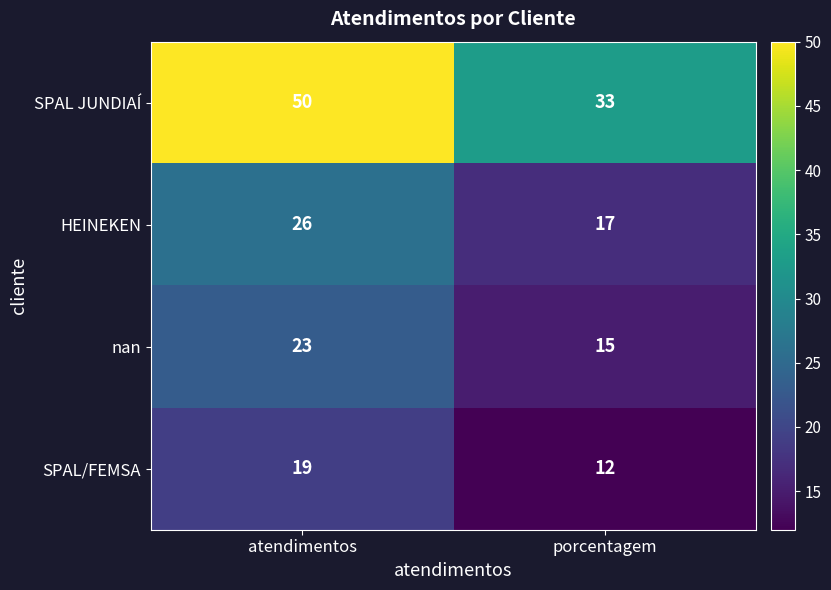

What is the difference between the nan values at porcentagem and atendimentos?

8